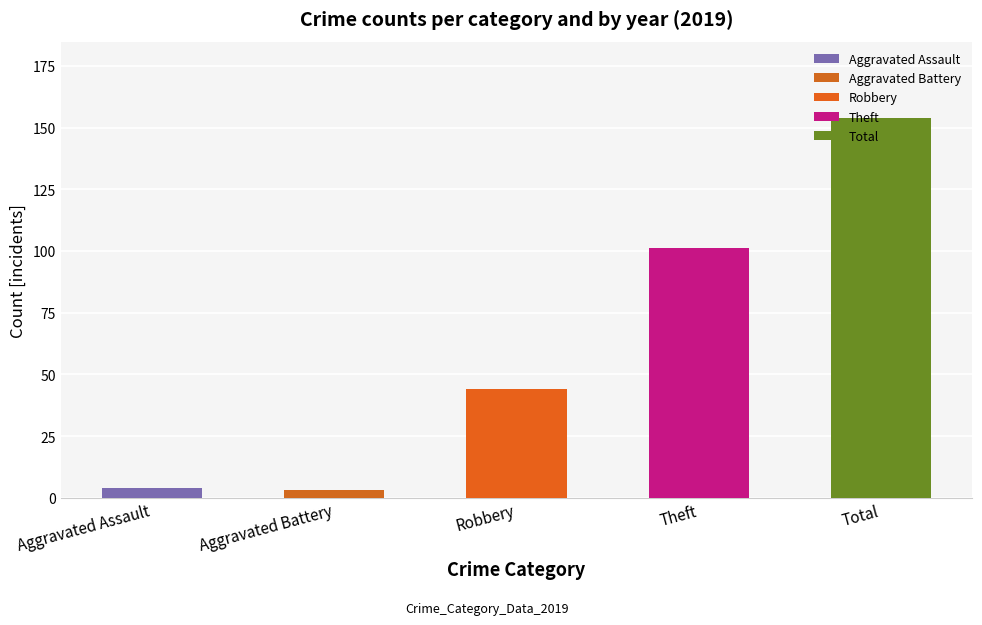

What are all the series names shown in the legend?

Aggravated Assault, Aggravated Battery, Robbery, Theft, Total